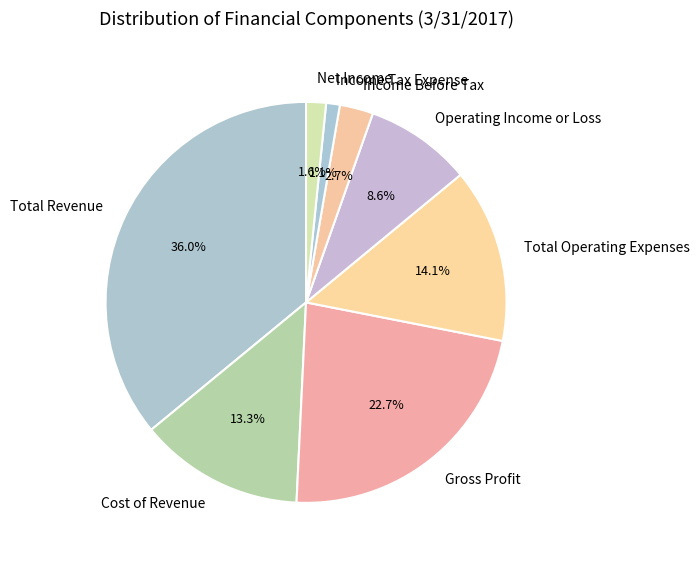

Approximately how many times larger is the value at Income Tax Expense compared to Cost of Revenue?

0.1